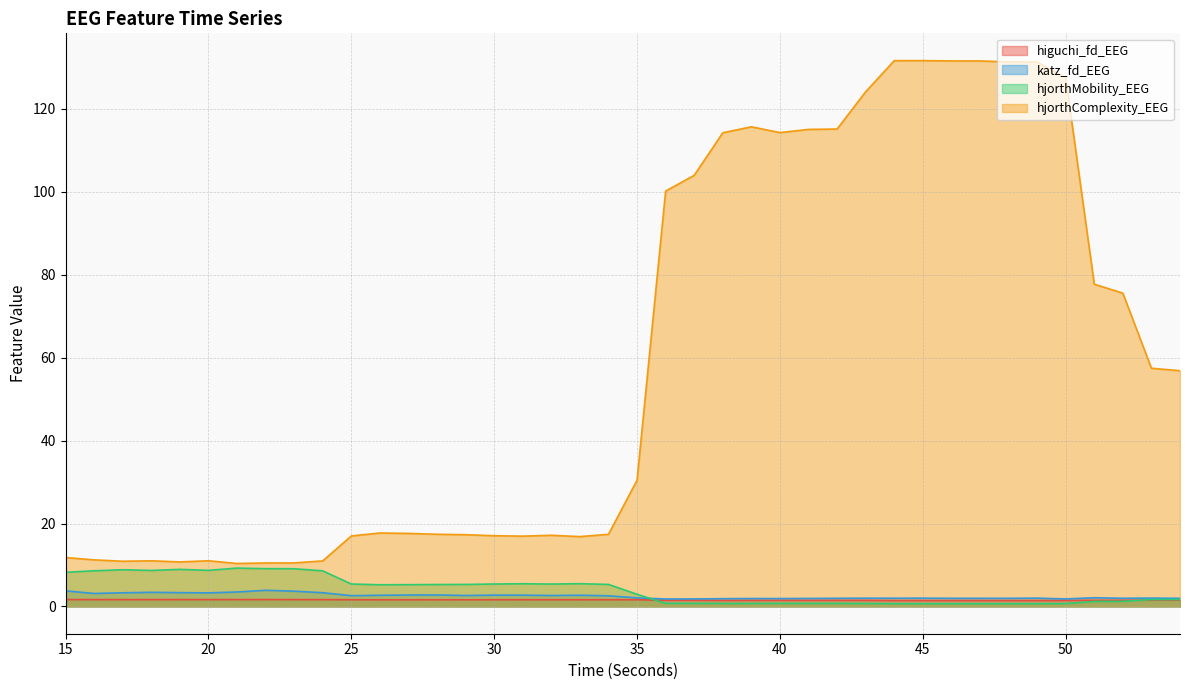

Where is the first local minimum for hjorthMobility_EEG?

18